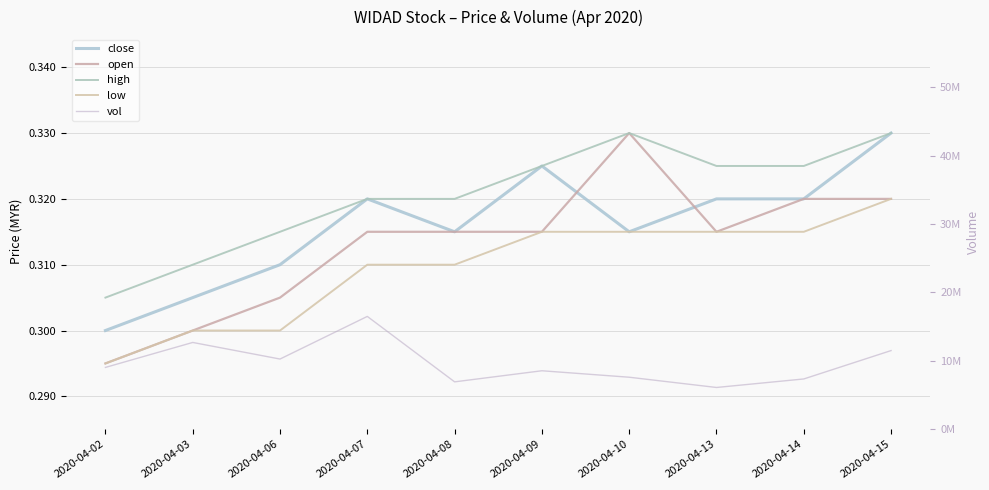

Is the value of high at 2020-04-08 greater than the value of low at 2020-04-06?

Yes